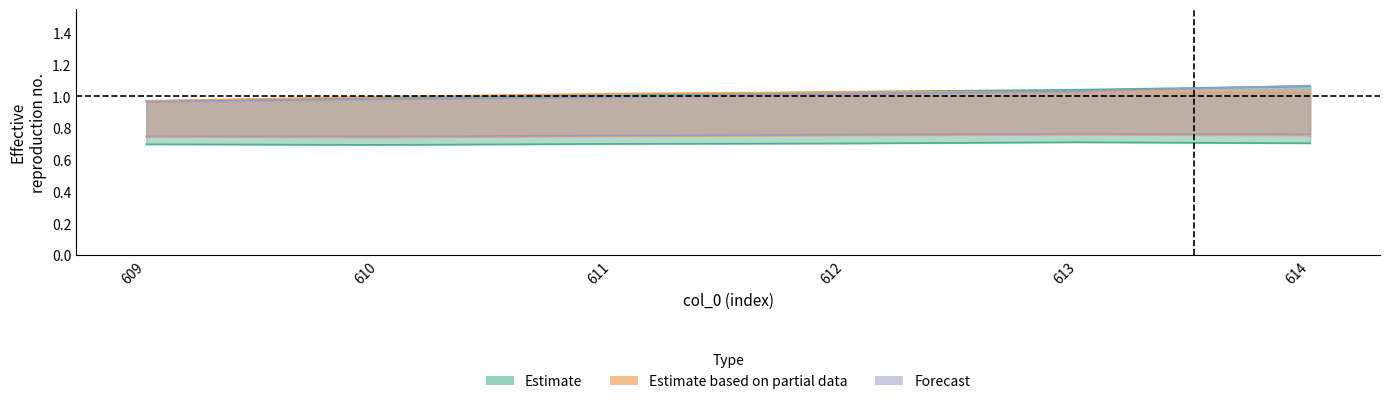

Reading right to left, extract all data points from this chart.

col_9: 614=1.1	613=1.0	612=1.0	611=1.0	610=1.0	609=1.0
col_10: 614=0.7	613=0.7	612=0.7	611=0.7	610=0.7	609=0.7
col_11: 614=1.0	613=1.0	612=1.0	611=1.0	610=1.0	609=1.0
col_12: 614=0.8	613=0.8	612=0.8	611=0.7	610=0.7	609=0.7
col_13: 614=1.1	613=1.0	612=1.0	611=1.0	610=1.0	609=1.0
col_14: 614=0.8	613=0.8	612=0.8	611=0.8	610=0.7	609=0.7